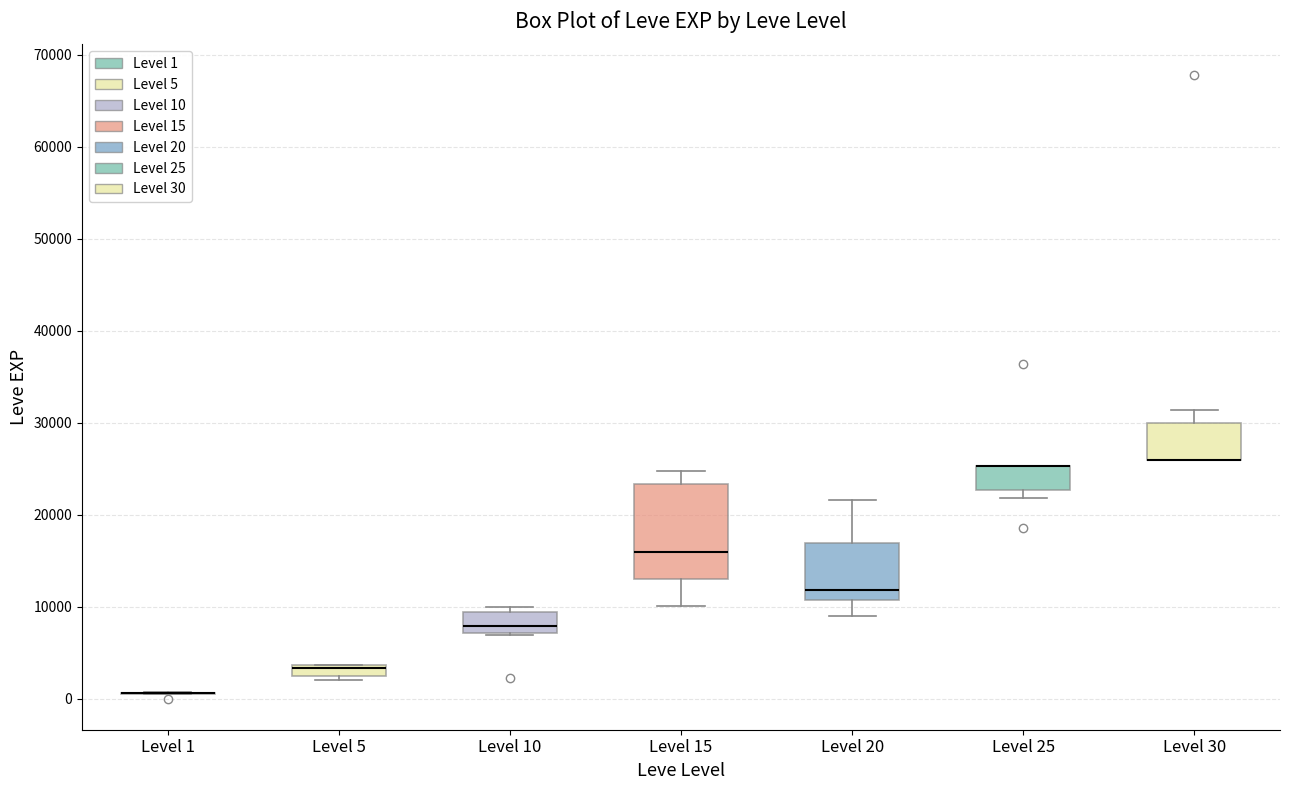

Which box is the tallest, from its lower edge to its upper edge?

Level 15